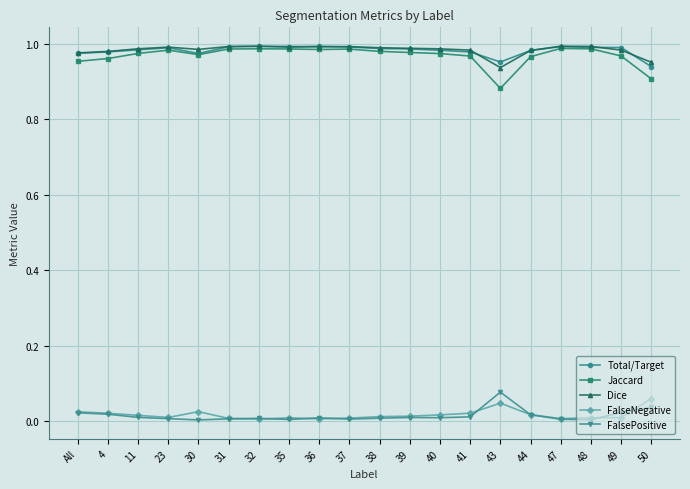

Between 31 and 43, which series saw the biggest shift?

Jaccard